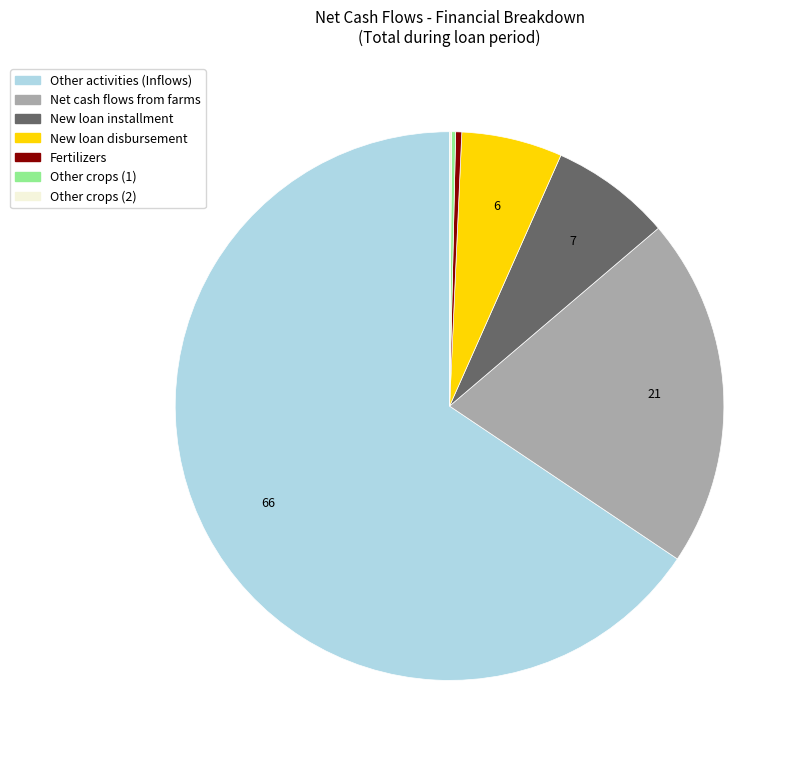

Is there any slice that represents more than half of the pie?

Yes